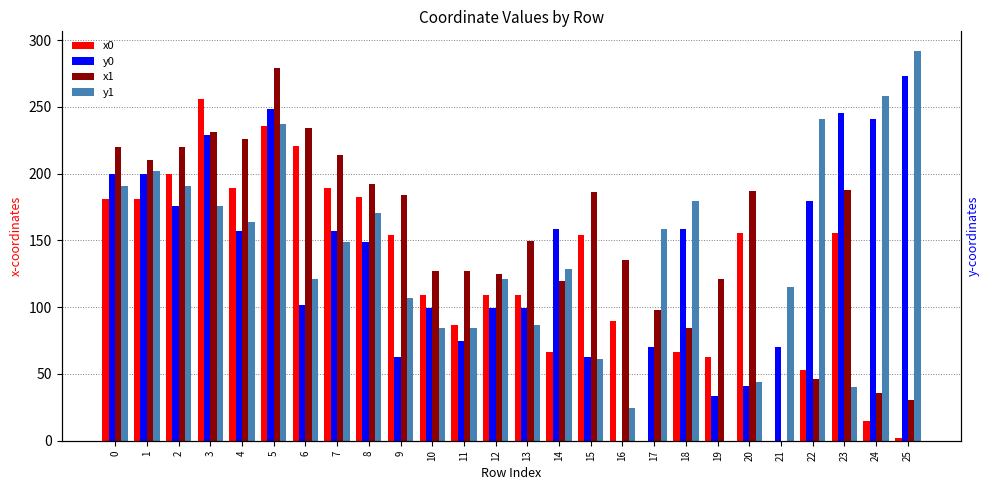

Which series has the largest total across all categories?

x1